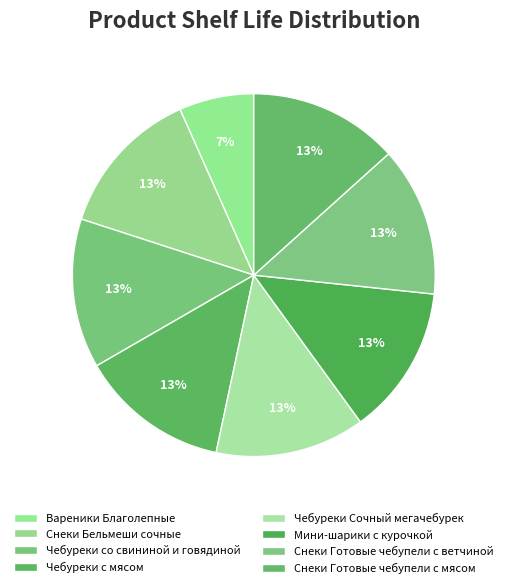

How many slices are in this pie chart?

8